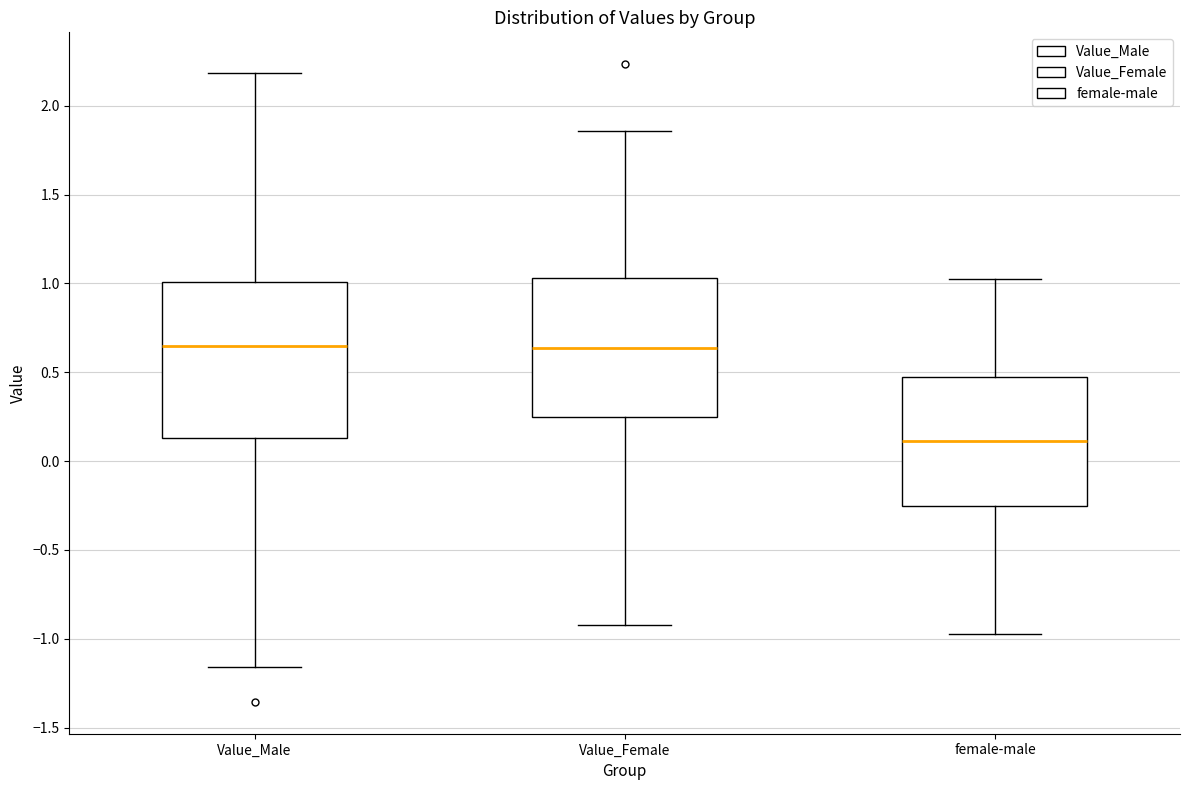

Where does the lower whisker of the box for female-male end on the y-axis? The values are not printed on the chart, so give them approximately, as read against the axis.

-0.95